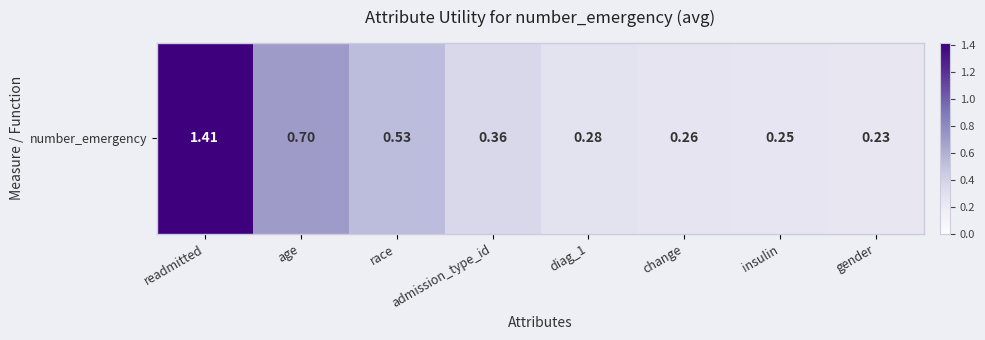

Reading left to right, list all the values displayed in this chart.

1.4	0.7	0.5	0.4	0.3	0.3	0.2	0.2